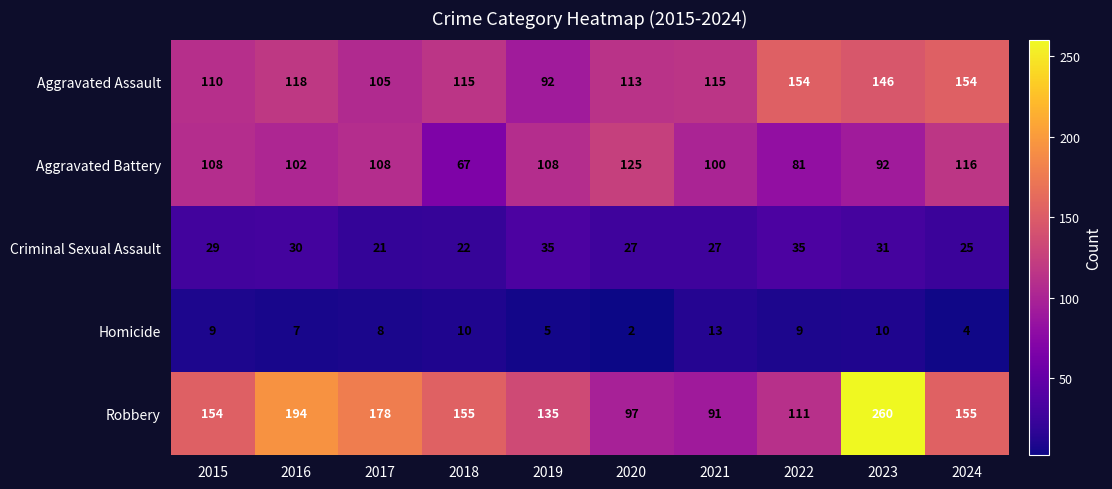

What is the difference between the Aggravated Battery values at 2019 and 2024?

8